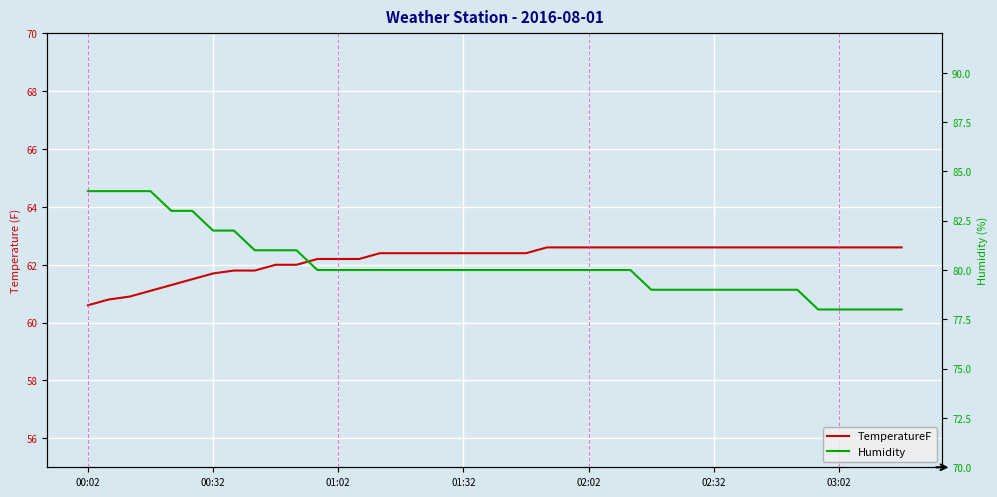

Reading right to left, list all the values displayed in this chart.

TemperatureF: 62.6	62.6	62.6	62.6	62.6	62.6	62.6	62.6	62.6	62.6	62.6	62.6	62.6	62.6	62.6	62.6	62.6	62.6	62.4	62.4	62.4	62.4	62.4	62.4	62.4	62.4	62.2	62.2	62.2	62.0	62.0	61.8	61.8	61.7	61.5	61.3	61.1	60.9	60.8	60.6
Humidity: 78.0	78.0	78.0	78.0	78.0	79.0	79.0	79.0	79.0	79.0	79.0	79.0	79.0	80.0	80.0	80.0	80.0	80.0	80.0	80.0	80.0	80.0	80.0	80.0	80.0	80.0	80.0	80.0	80.0	81.0	81.0	81.0	82.0	82.0	83.0	83.0	84.0	84.0	84.0	84.0